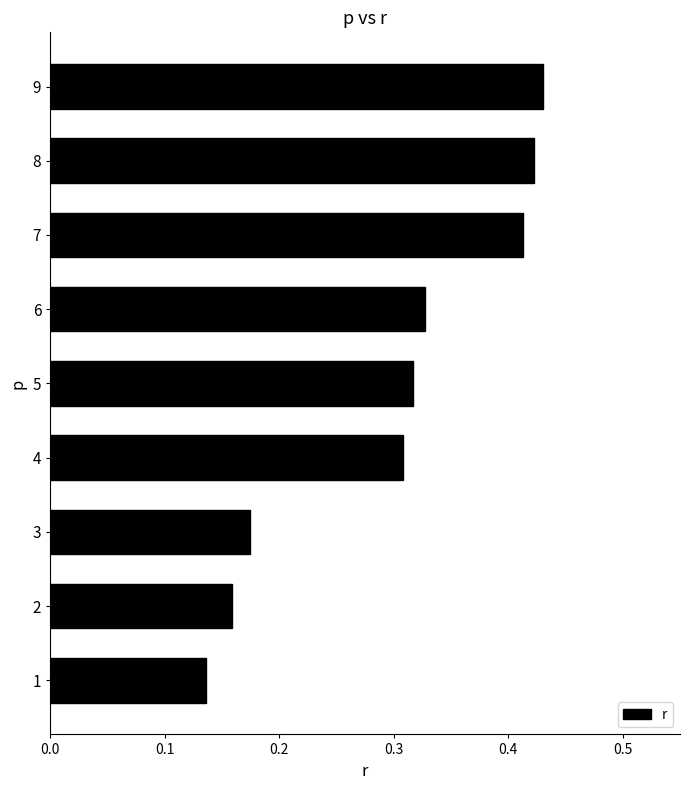

What is the change in value from 3 to 7?

+0.2